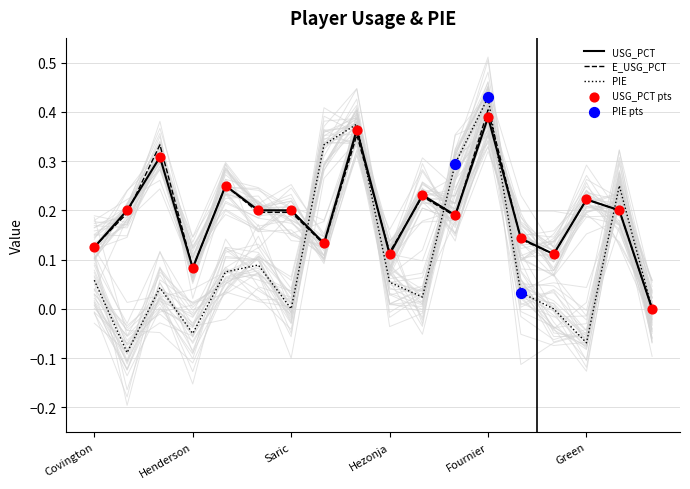

Which series has the largest total across all categories?

E_USG_PCT